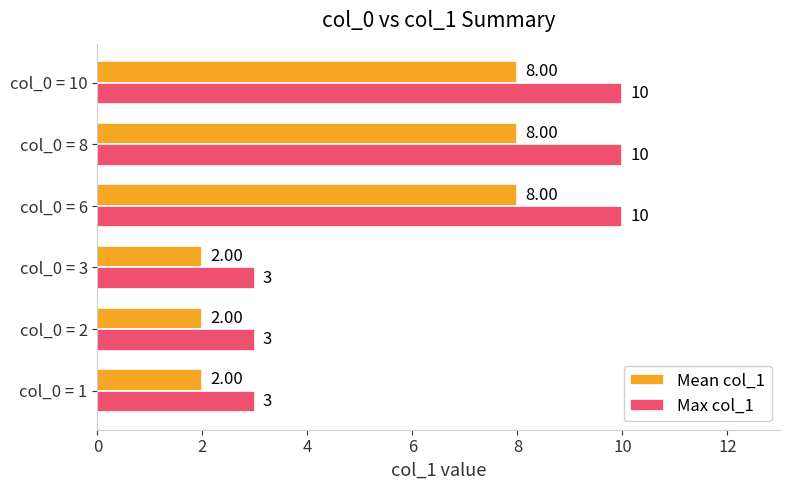

Is the value of Mean col_1 at col_0 = 1 greater than the value of Max col_1 at col_0 = 8?

No